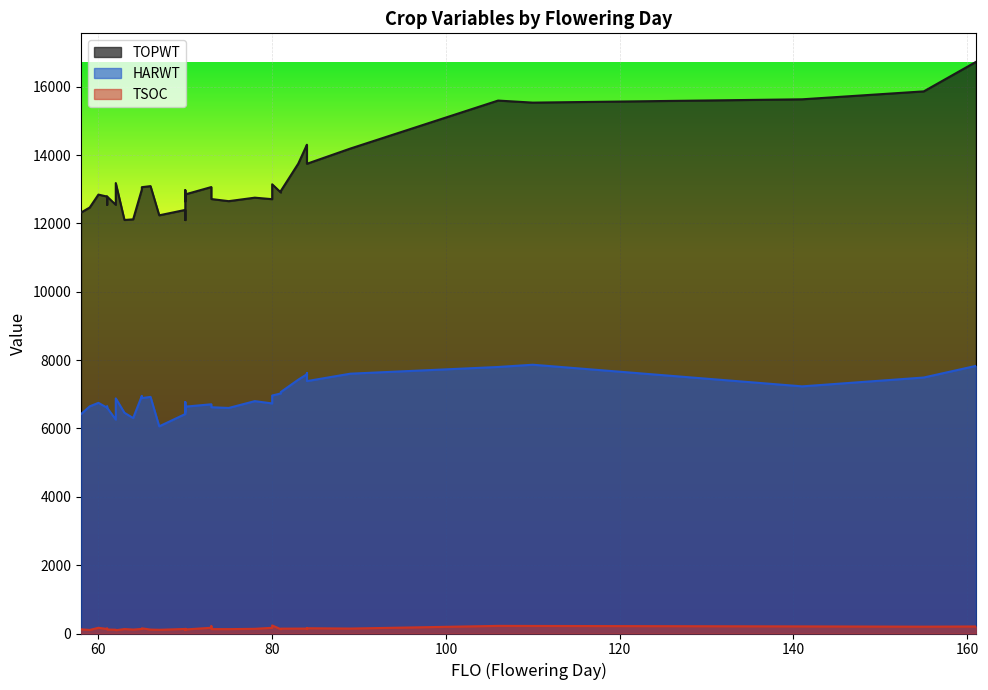

Is it true that HARWT equals 1637 at 70?

False